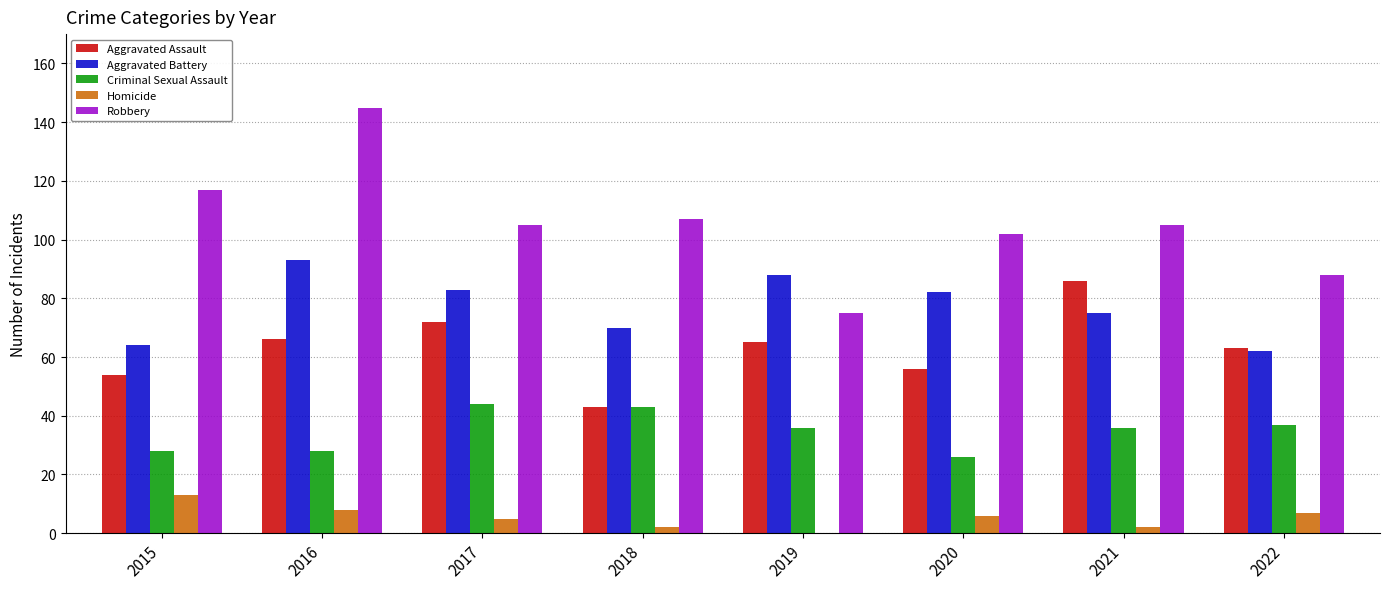

How many groups of bars are there?

8